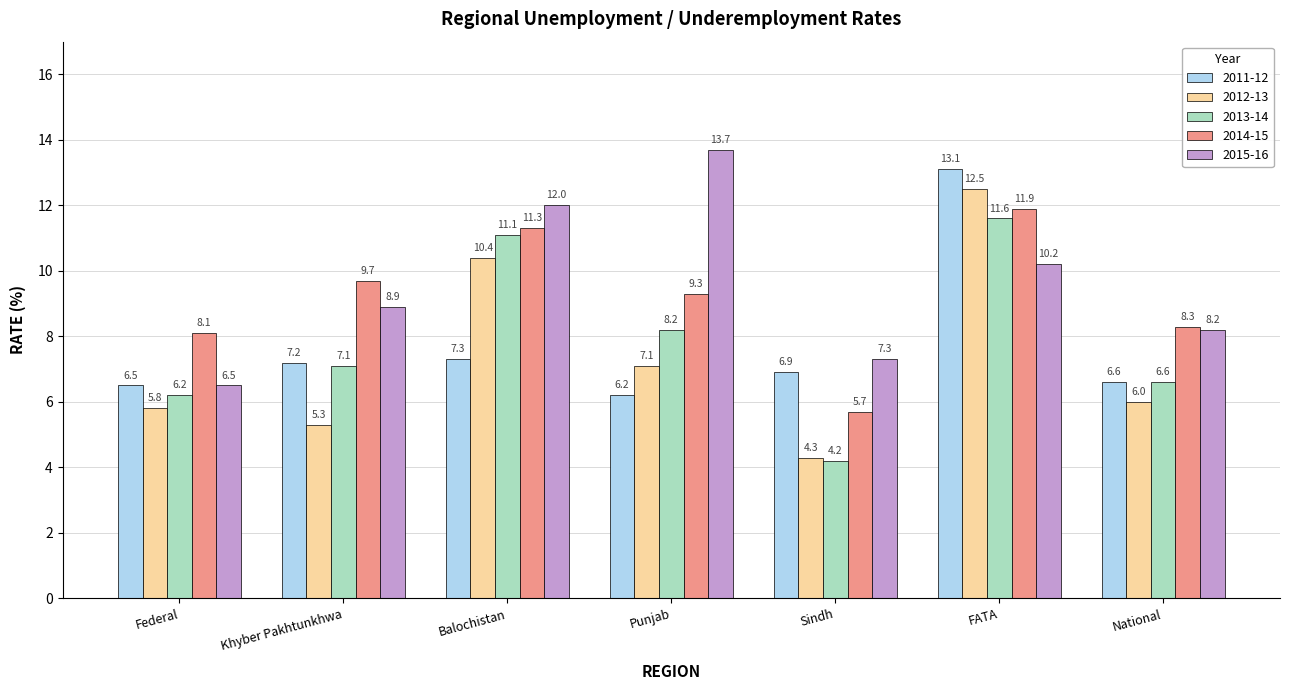

Reading left to right, list all the values displayed in this chart.

2011-12: Federal=6.5	Khyber Pakhtunkhwa=7.2	Balochistan=7.3	Punjab=6.2	Sindh=6.9	FATA=13.1	National=6.6
2012-13: Federal=5.8	Khyber Pakhtunkhwa=5.3	Balochistan=10.4	Punjab=7.1	Sindh=4.3	FATA=12.5	National=6.0
2013-14: Federal=6.2	Khyber Pakhtunkhwa=7.1	Balochistan=11.1	Punjab=8.2	Sindh=4.2	FATA=11.6	National=6.6
2014-15: Federal=8.1	Khyber Pakhtunkhwa=9.7	Balochistan=11.3	Punjab=9.3	Sindh=5.7	FATA=11.9	National=8.3
2015-16: Federal=6.5	Khyber Pakhtunkhwa=8.9	Balochistan=12.0	Punjab=13.7	Sindh=7.3	FATA=10.2	National=8.2